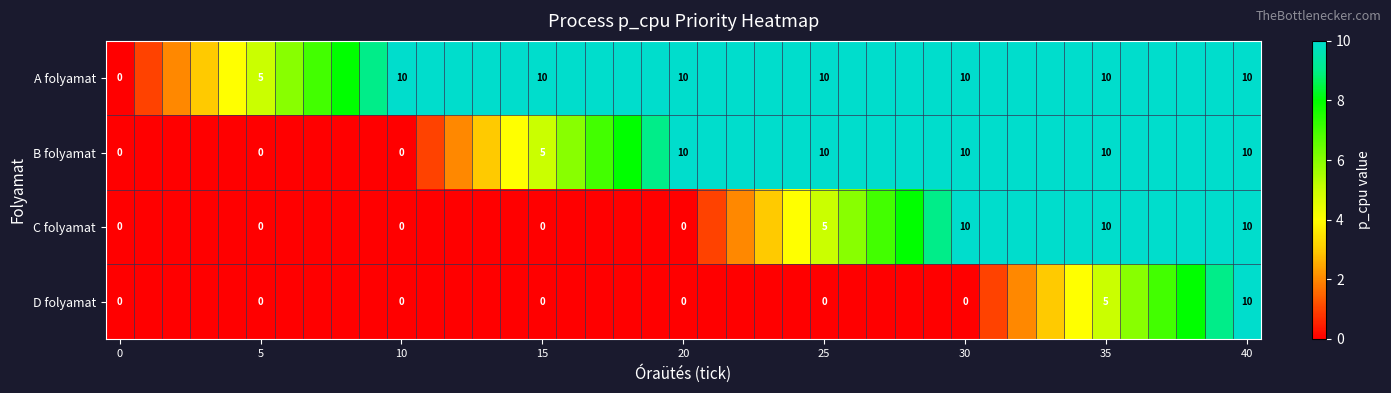

The A folyamat series shows 9 at 5. True or false?

False